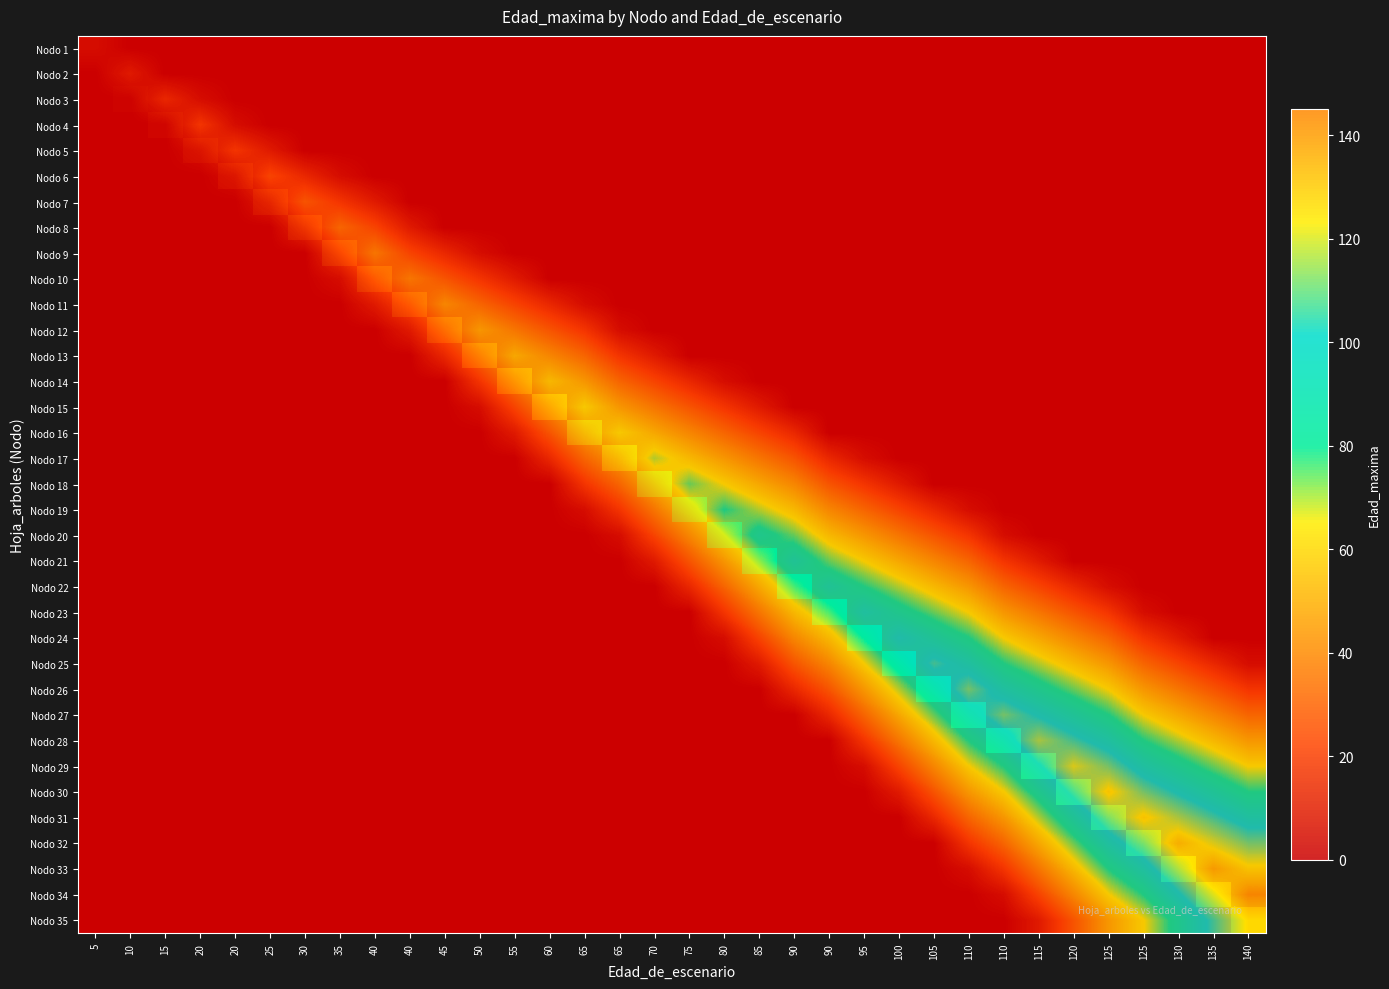

At which label does Nodo 35 reach its minimum?

5